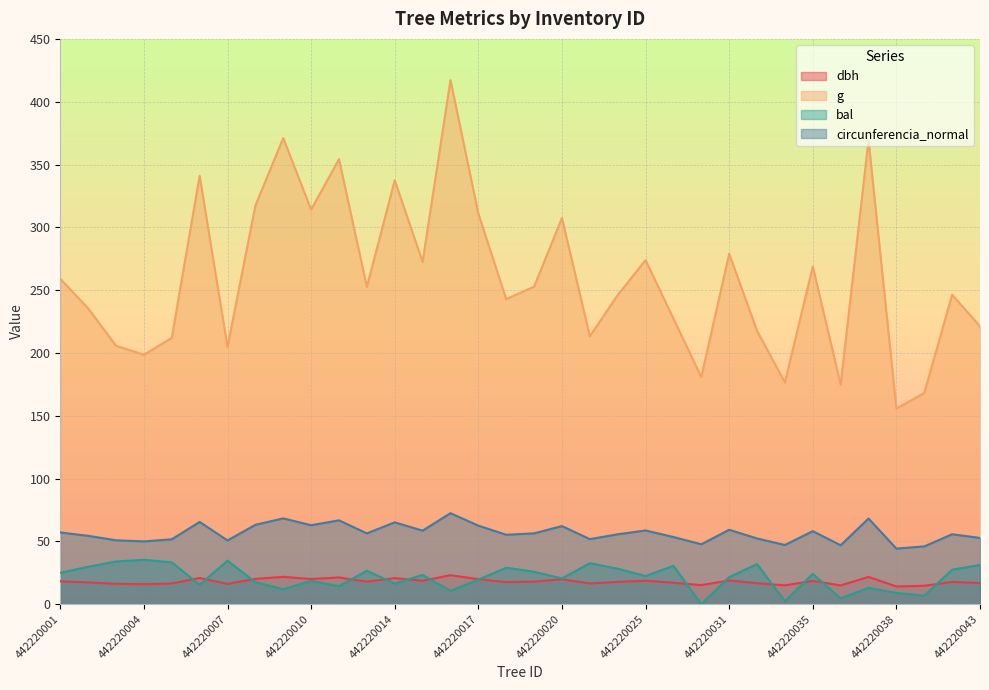

What is the highest value of the bal series?

35.3